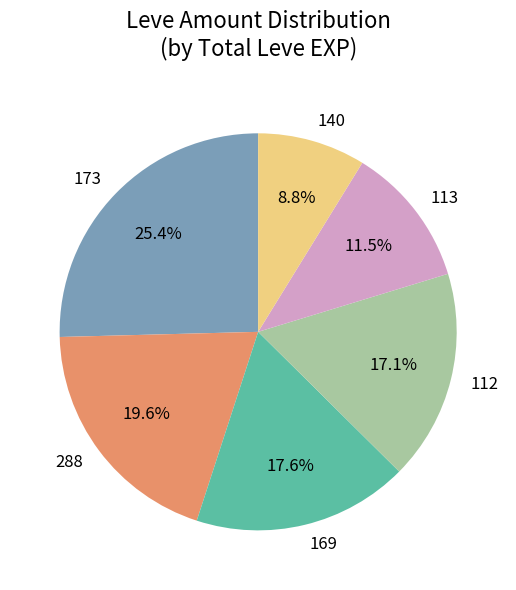

Is there any slice that represents more than half of the pie?

No